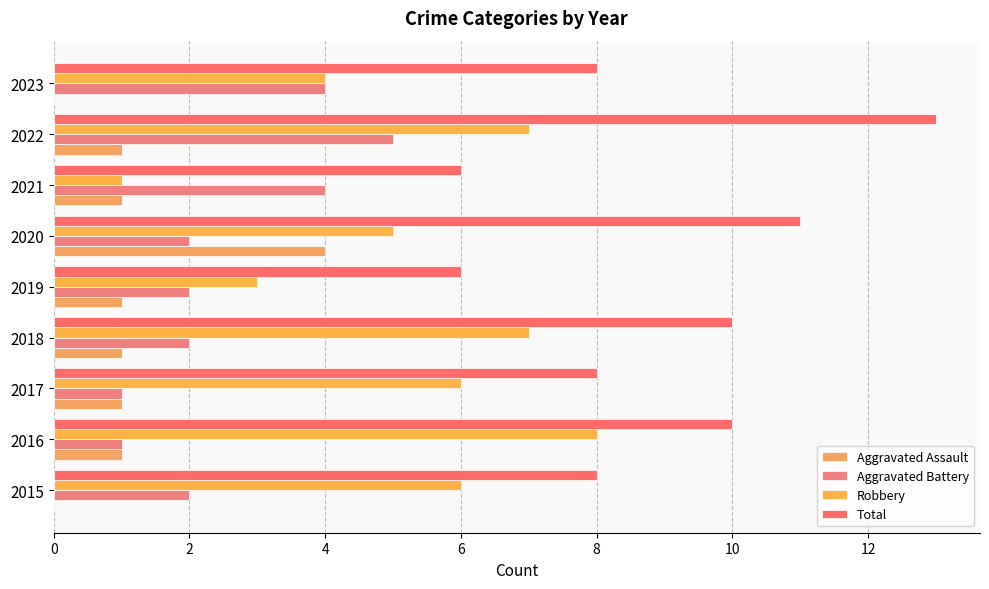

What are all the series names shown in the legend?

Aggravated Assault, Aggravated Battery, Robbery, Total